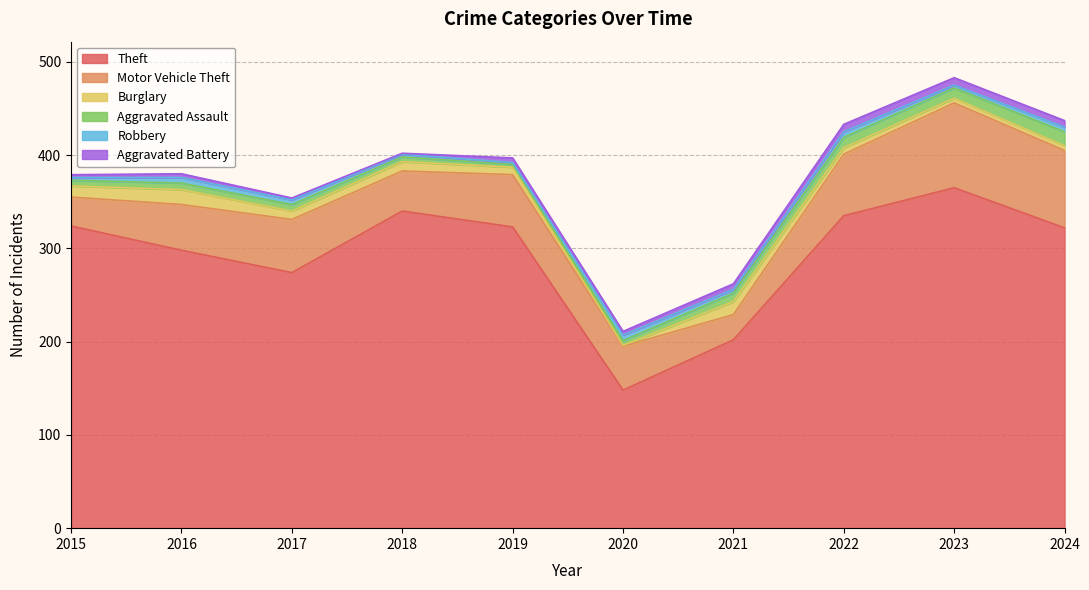

How many lines are shown in the chart?

6